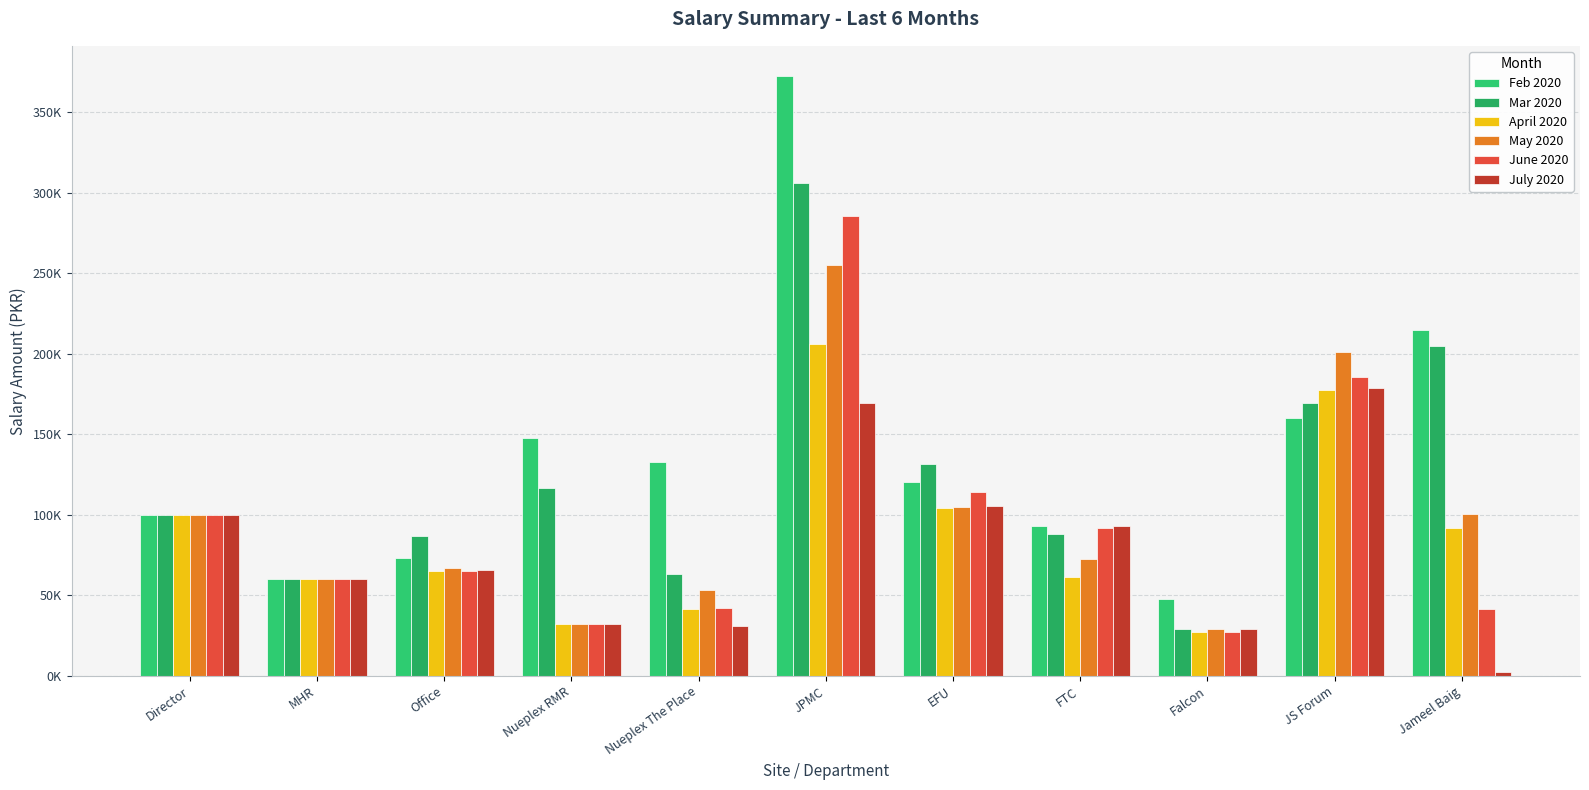

Does the chart contain any negative values?

No